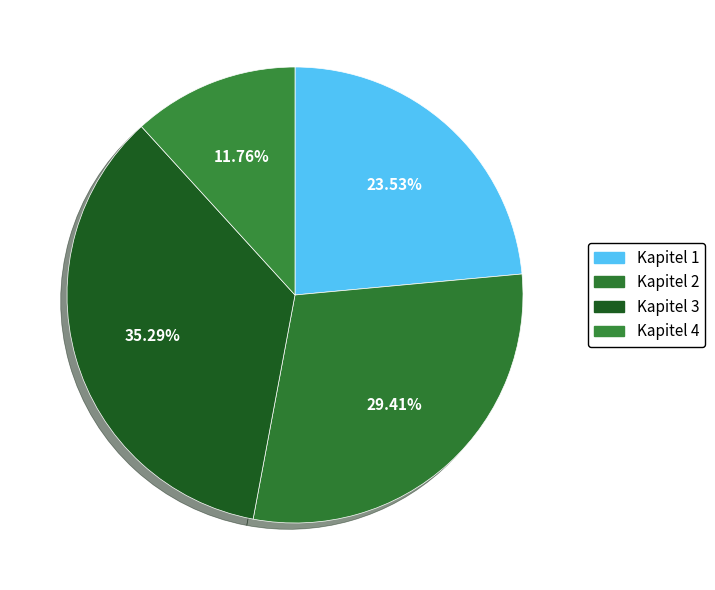

How many segments does this pie chart have?

4